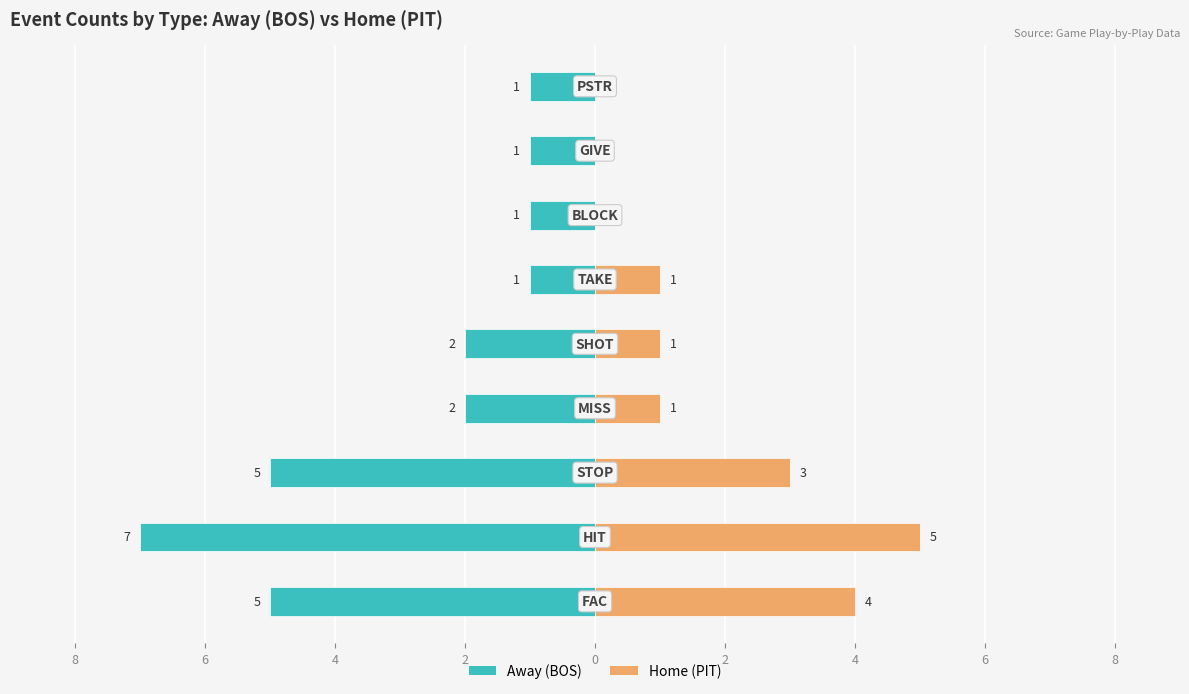

How many data points in Home (PIT) are less than 1?

3